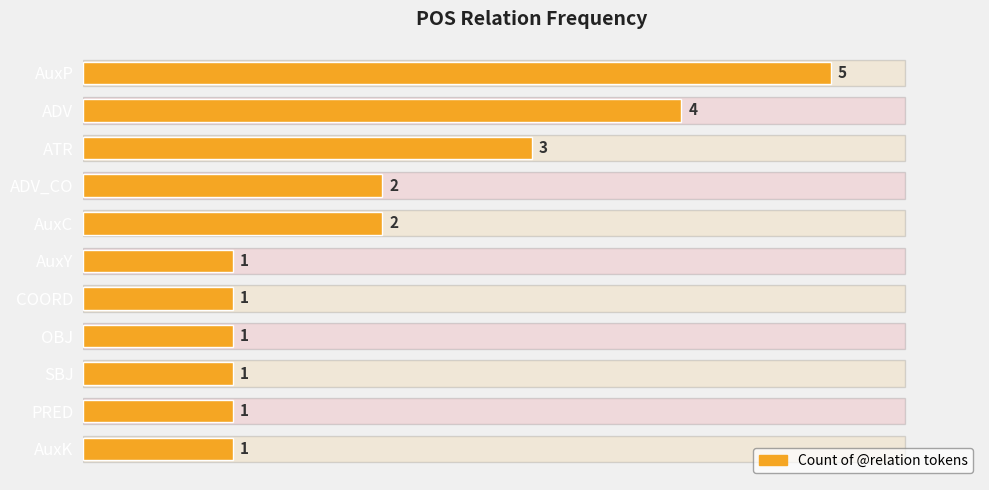

What is the change in value from AuxP to SBJ?

-4